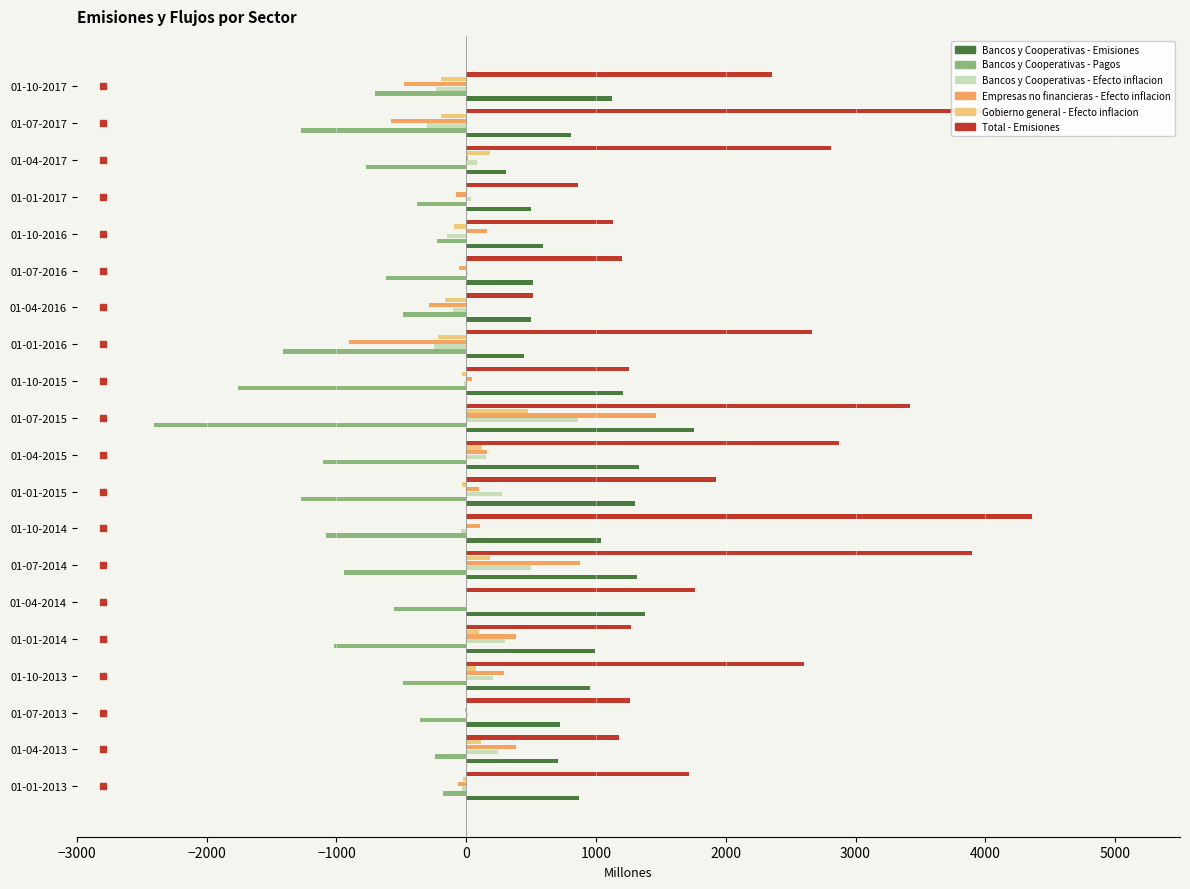

Which series has the largest range (max minus min)?

Total - Emisiones